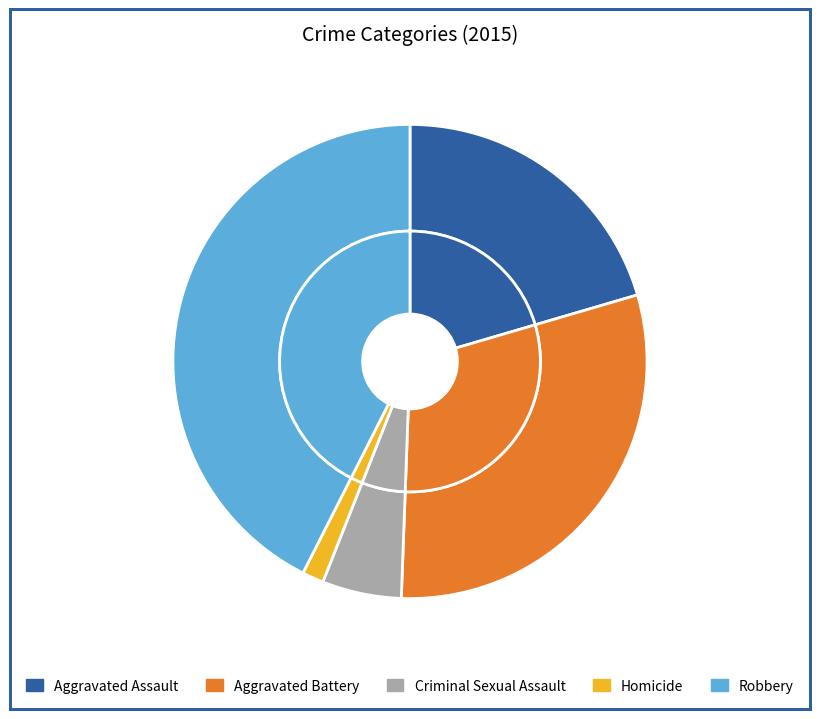

How many slices are in this pie chart?

5